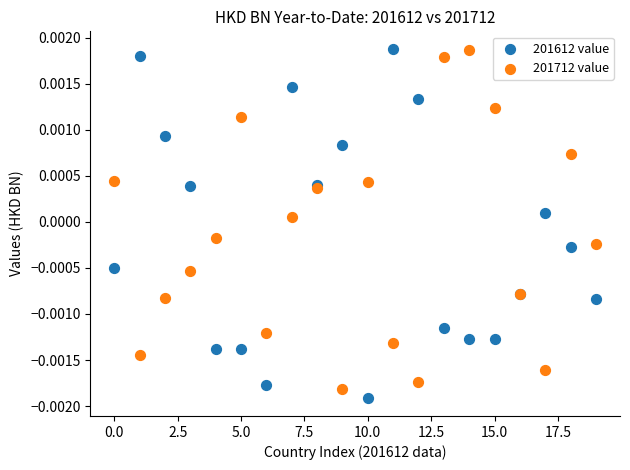

Which series contains the lowest Y value?

201612 value